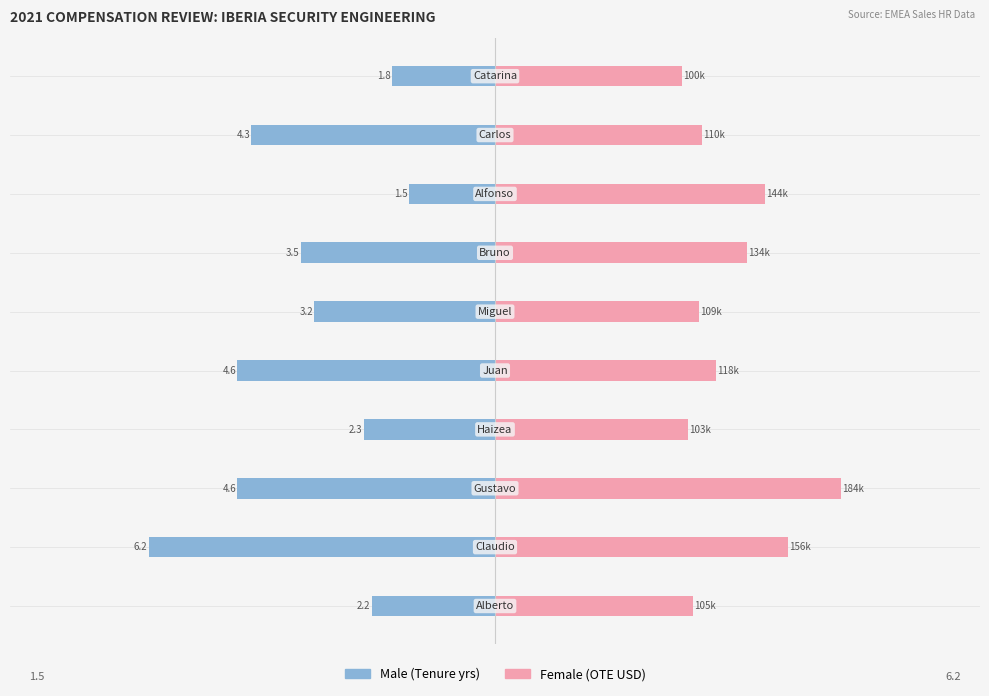

Rank the series by their maximum value, from highest to lowest.

Female, Male